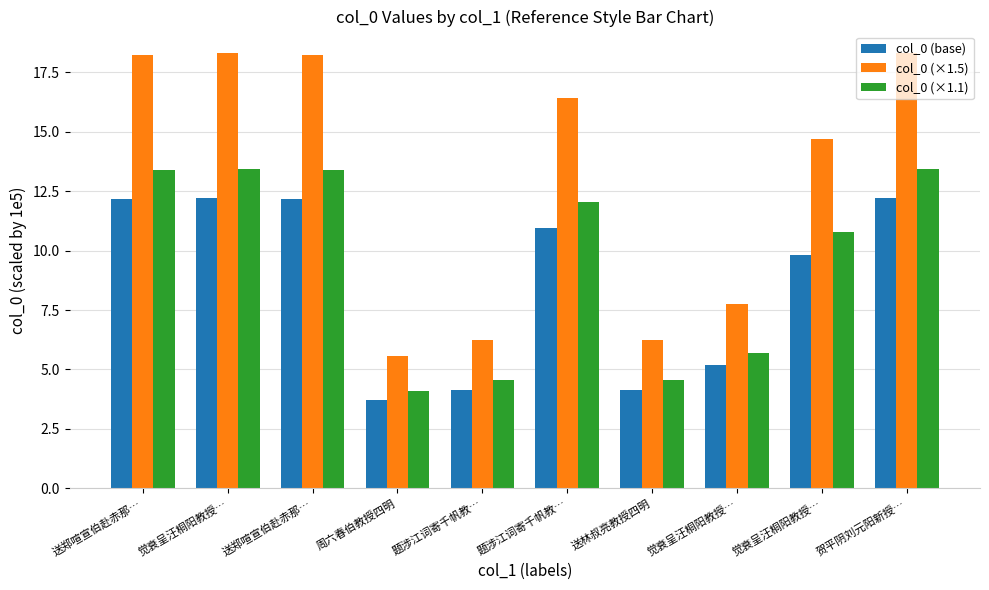

How many groups of bars are there?

10